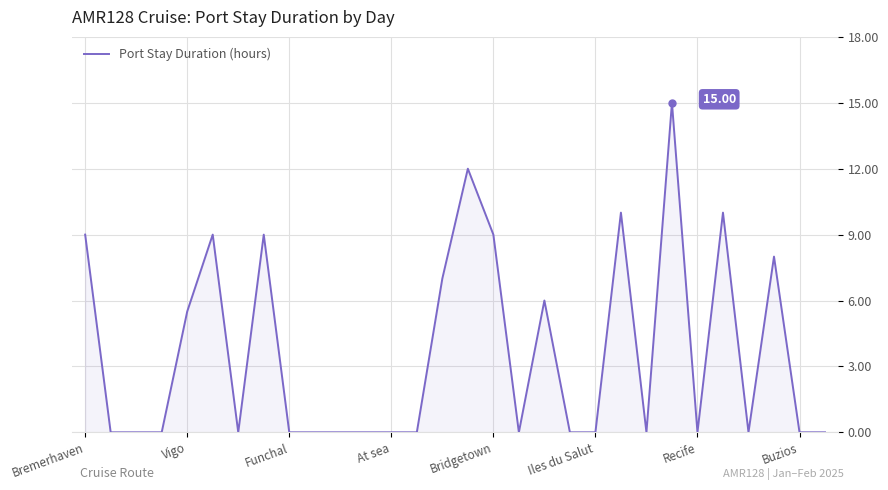

What is the difference between the maximum and minimum values?

15.0